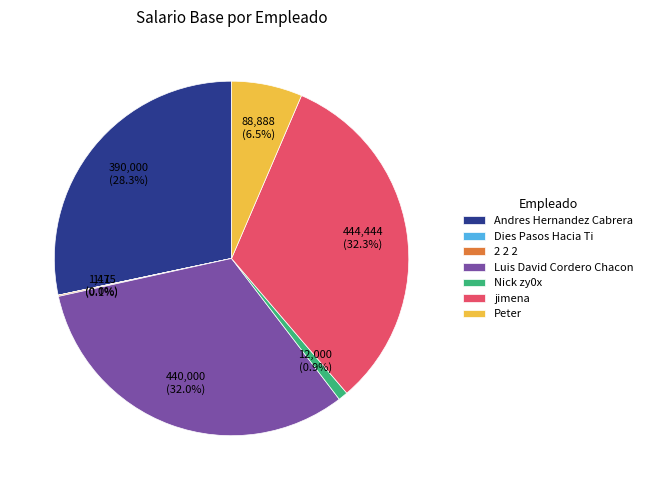

To the nearest percent, what is the average slice percentage?

14%